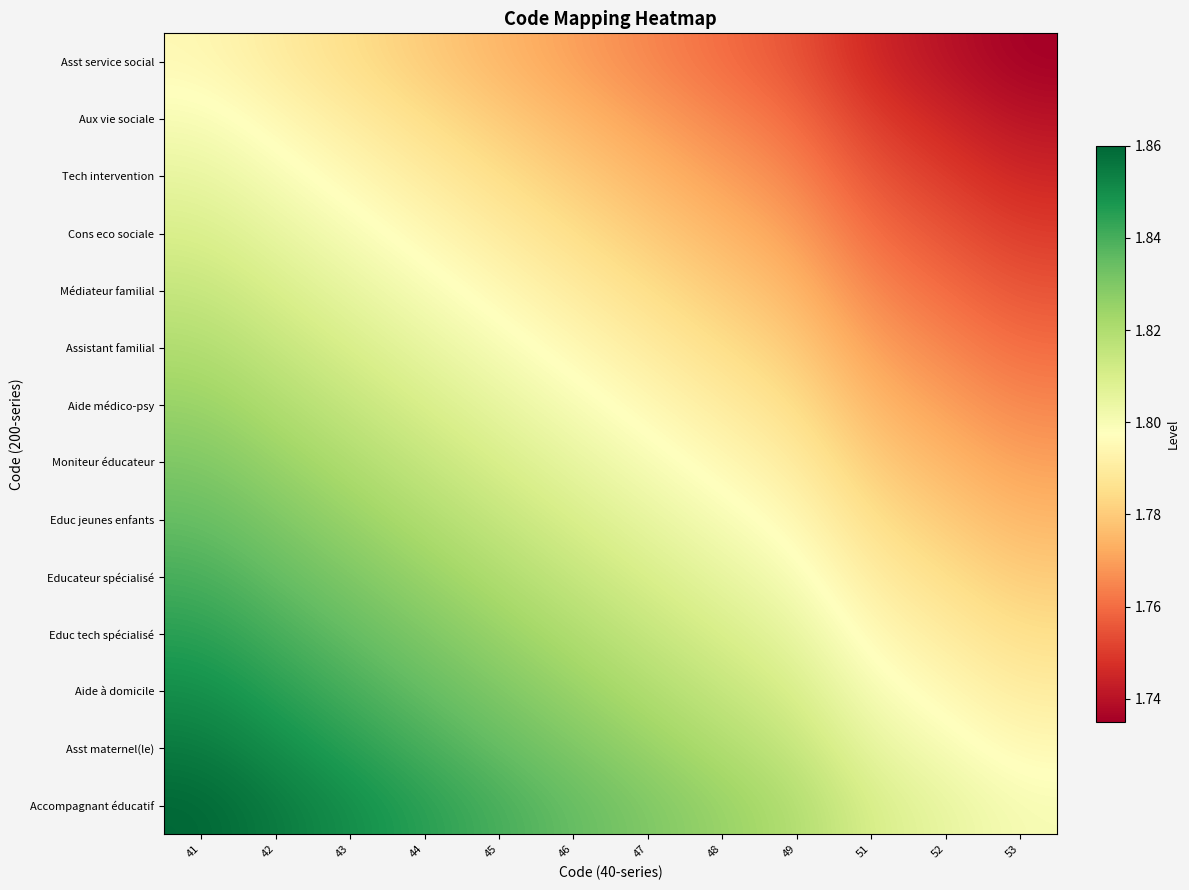

Which series has the largest range (max minus min)?

Asst service social